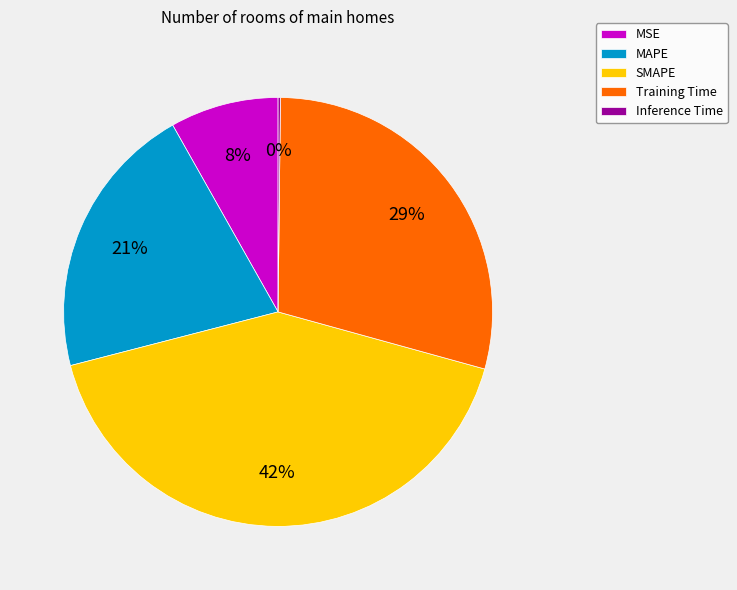

To the nearest percent, what portion does SMAPE represent?

42%